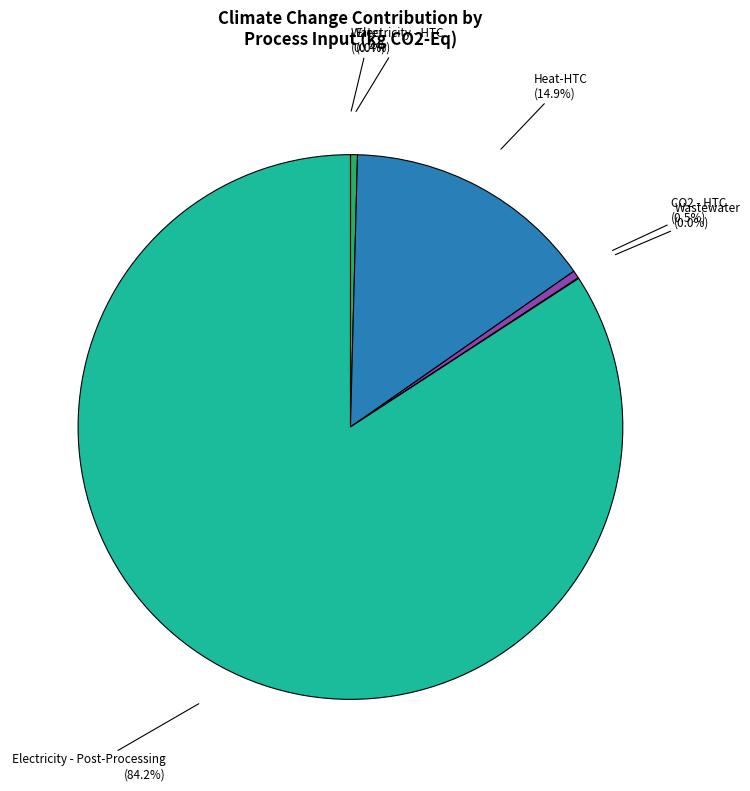

Is there any slice that represents more than half of the pie?

Yes